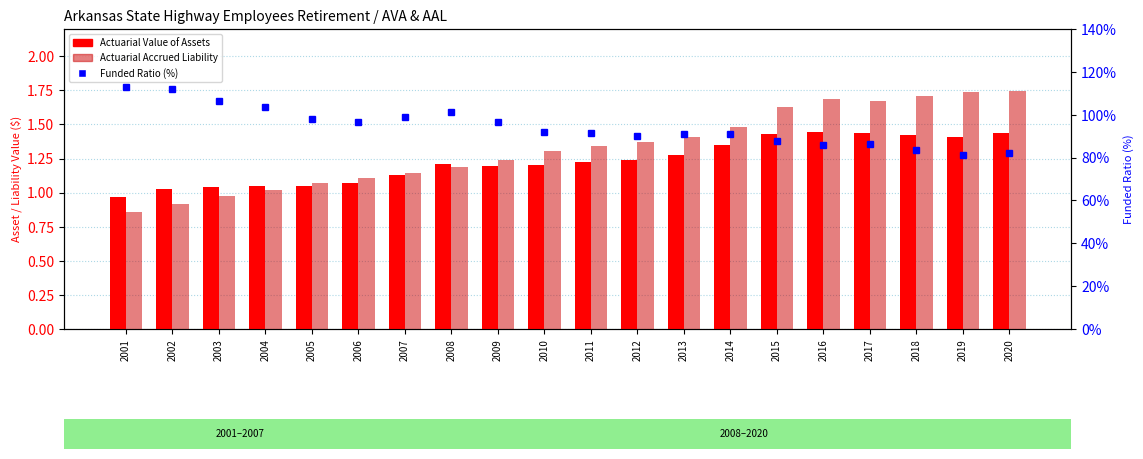

What is the value of the Actuarial Value of Assets bar at the 9th from the left?

1.2